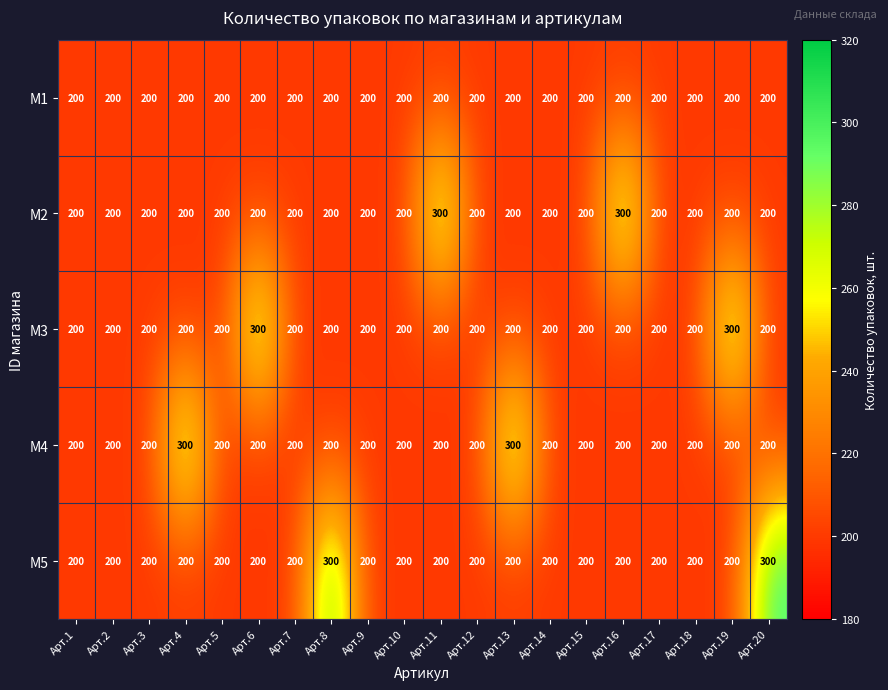

How many series are shown in this chart?

5